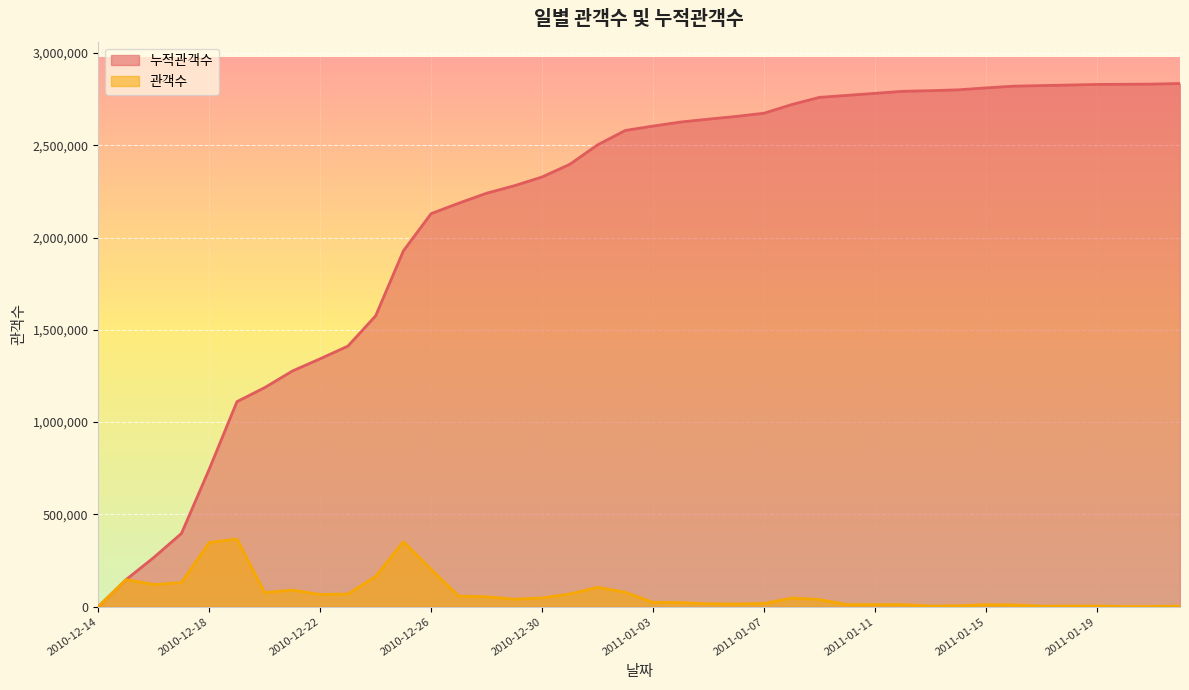

How many data points in 관객수 are less than 40468?

20